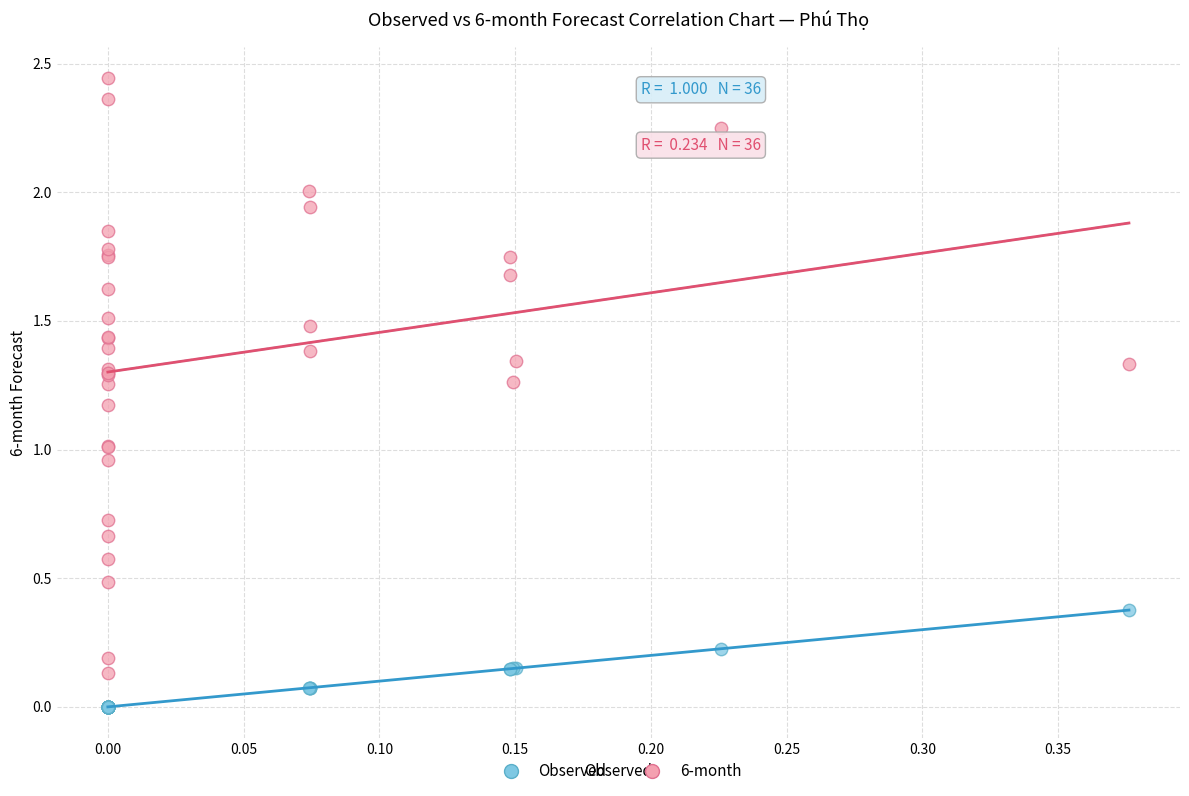

Which series reaches the minimum Y coordinate?

Observed